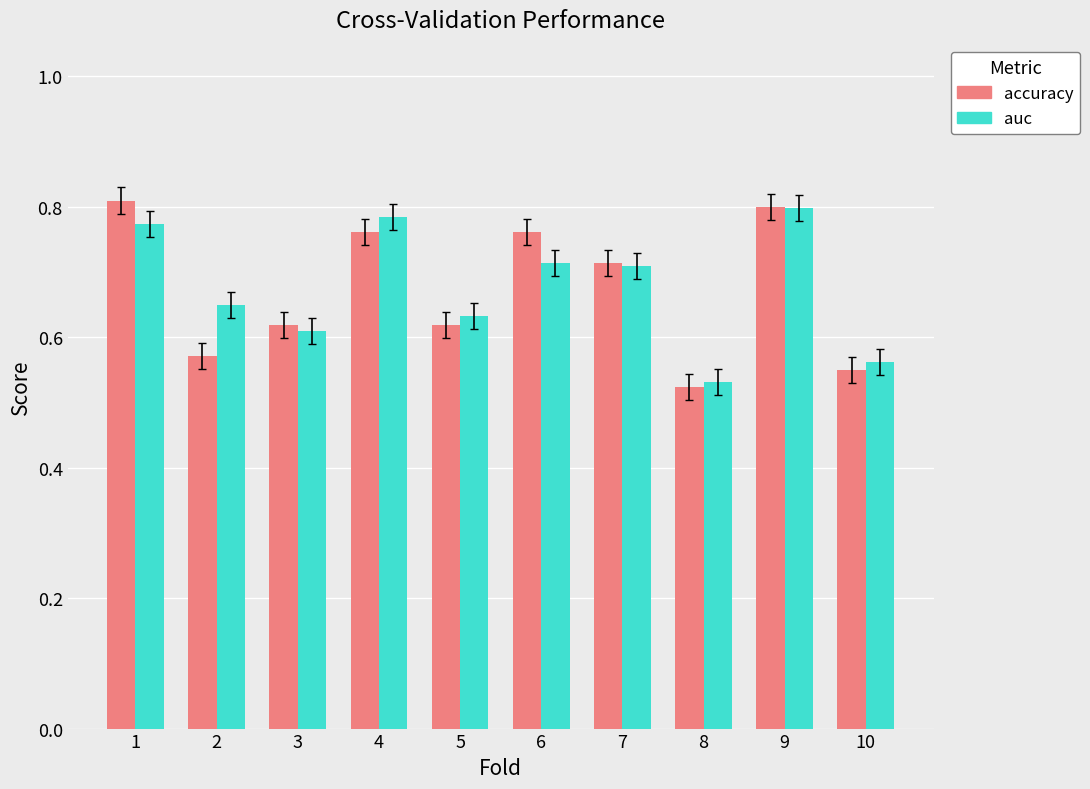

What are all the series names shown in the legend?

accuracy, auc